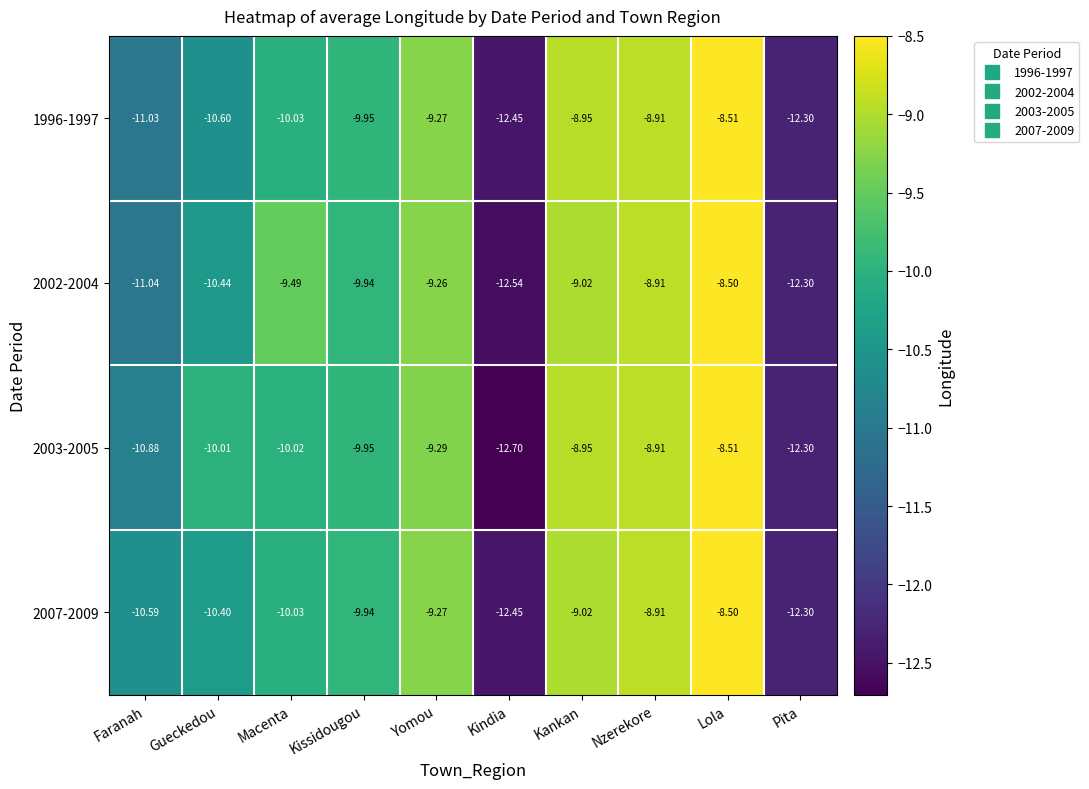

What is the minimum value shown in the chart?

-12.7